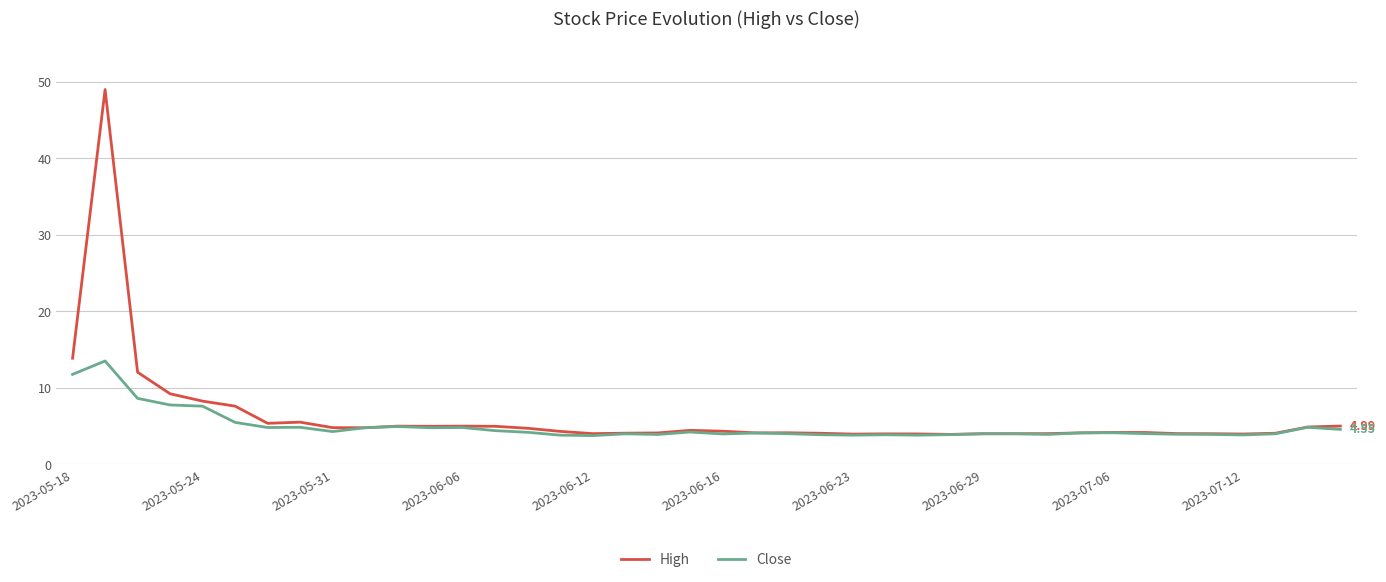

Which series has the widest spread of values?

High